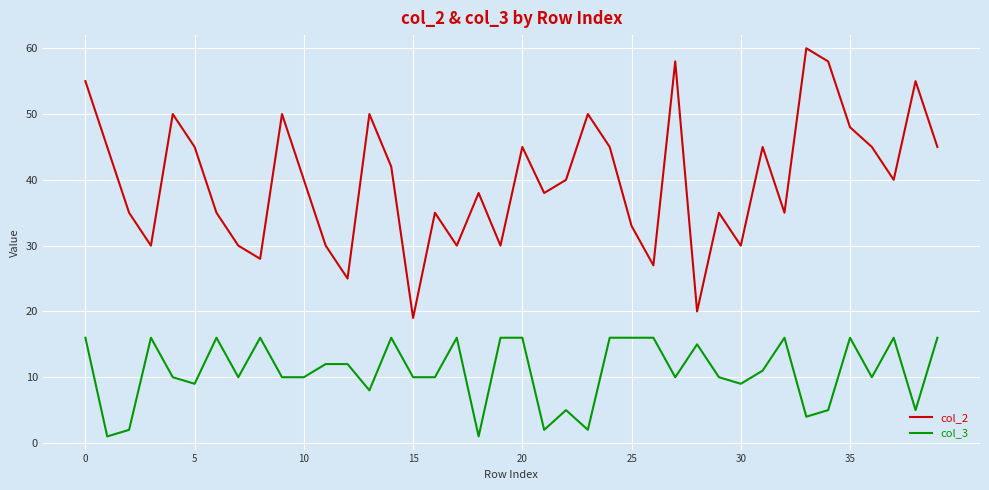

What is the greatest value displayed?

60